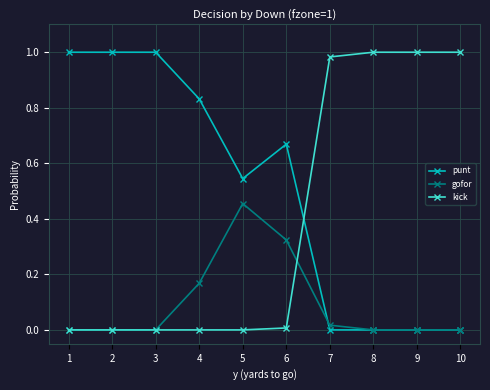

List the series in order of their overall mean, highest first.

punt, kick, gofor